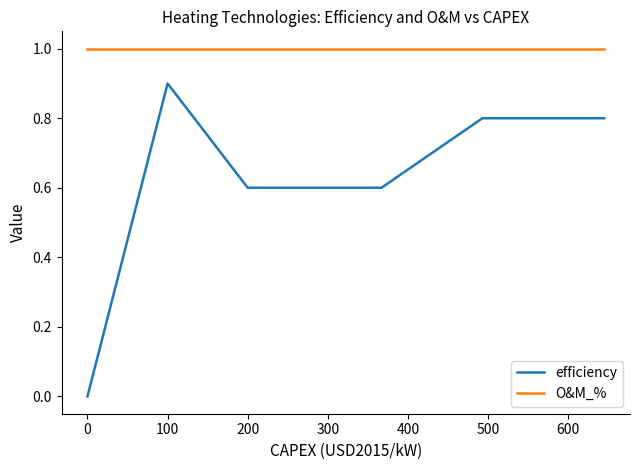

Which series has the widest spread of values?

efficiency